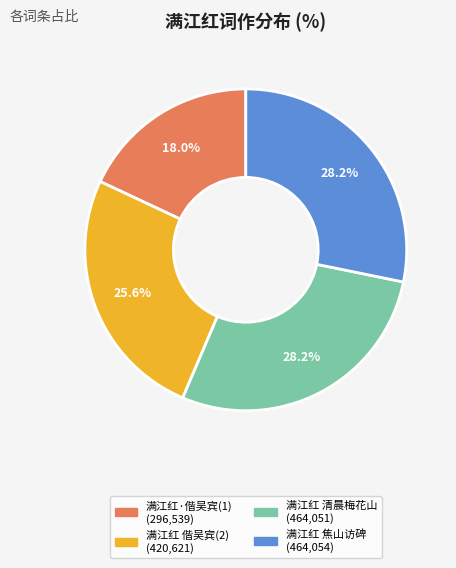

Is there any slice that represents more than half of the pie?

No